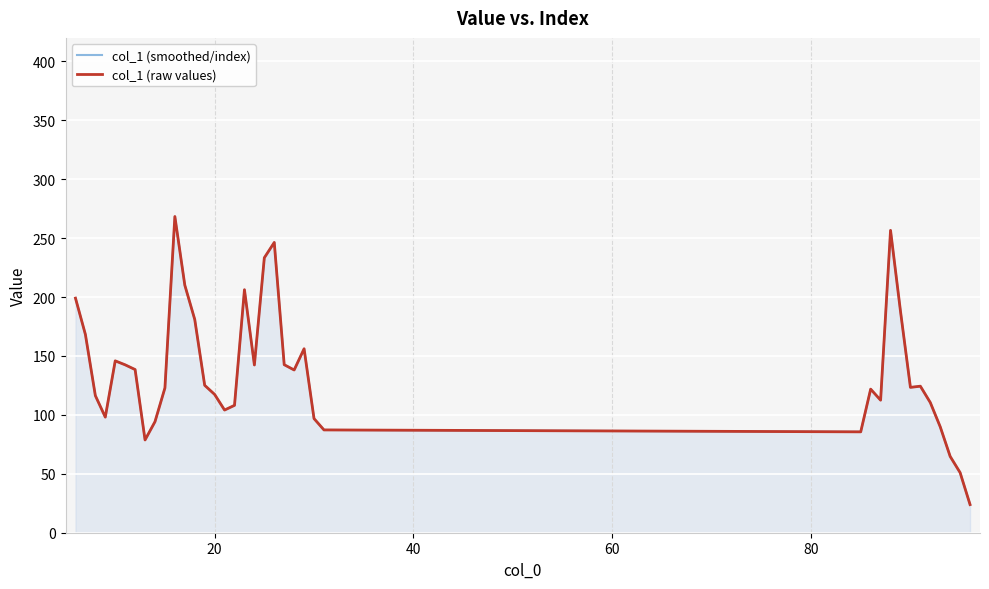

List the series in order of their peak value, lowest first.

col_1 (smoothed/index), col_1 (raw values)